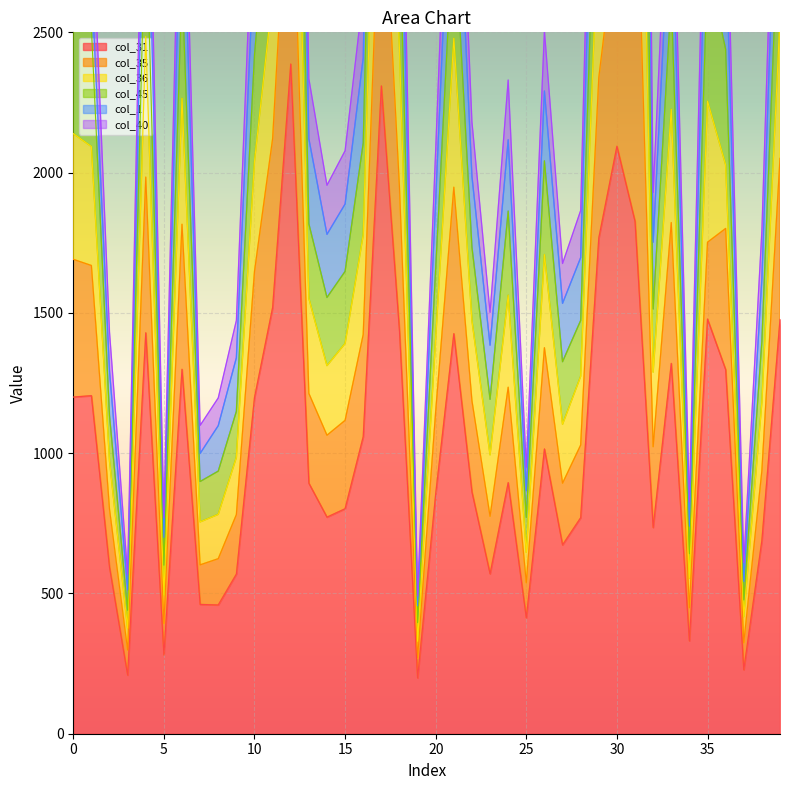

Where is col_40 nearest to the value 3782?

11